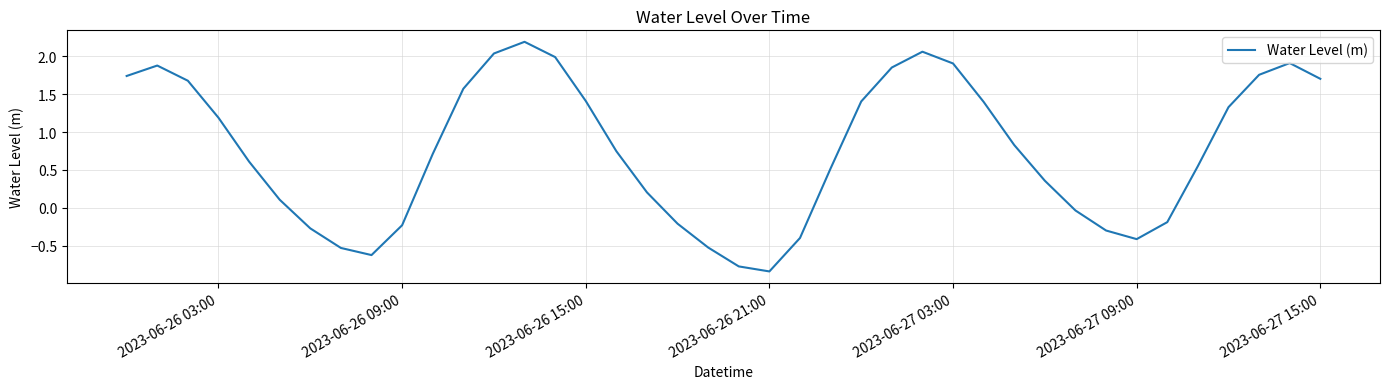

True or false: there are more than 0 points higher than both neighbors.

True